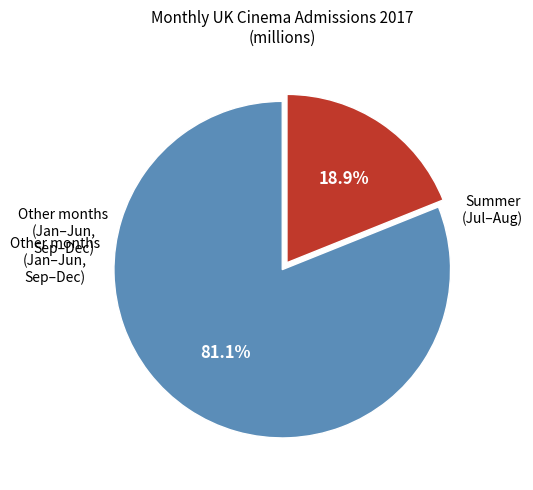

Which slice is the largest?

Other months (Jan–Jun, Sep–Dec)